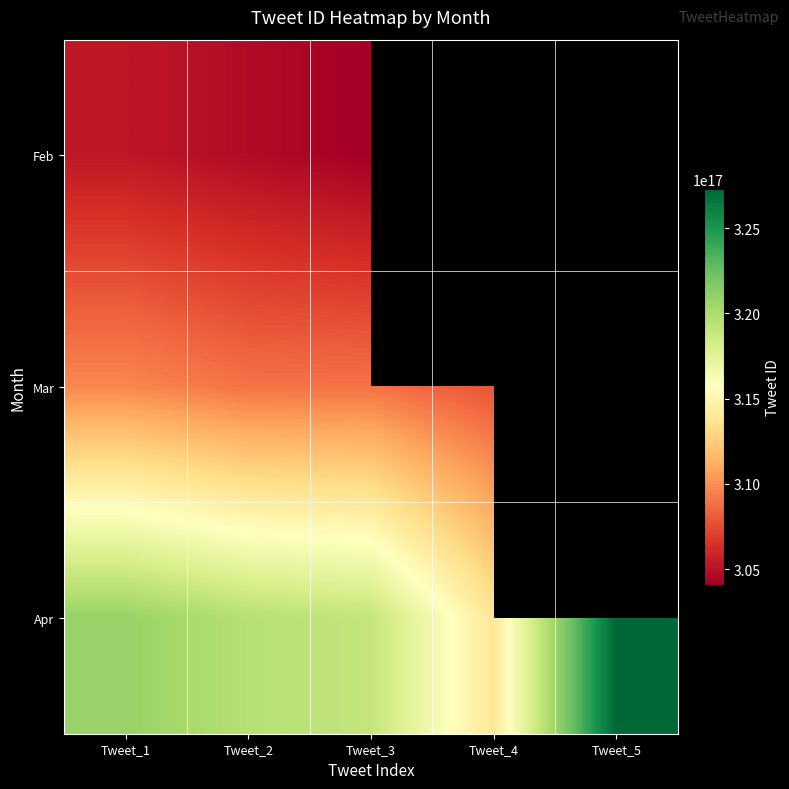

The value of Mar at Tweet_1 is 309696512173150208.0. True or false?

True